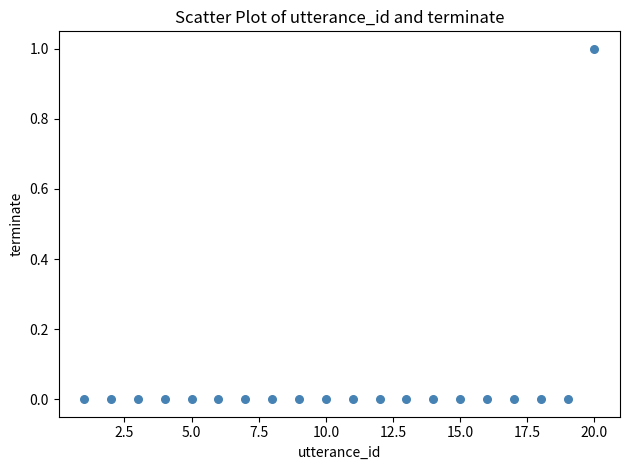

What is the range of X values (max minus min)?

19